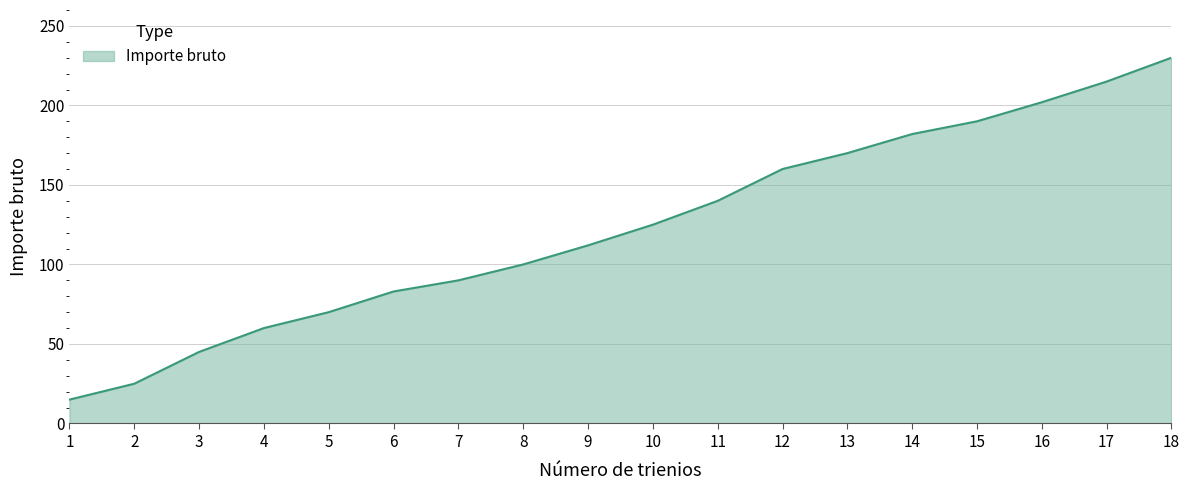

List the labels in order of value, largest first.

18, 17, 16, 15, 14, 13, 12, 11, 10, 9, 8, 7, 6, 5, 4, 3, 2, 1